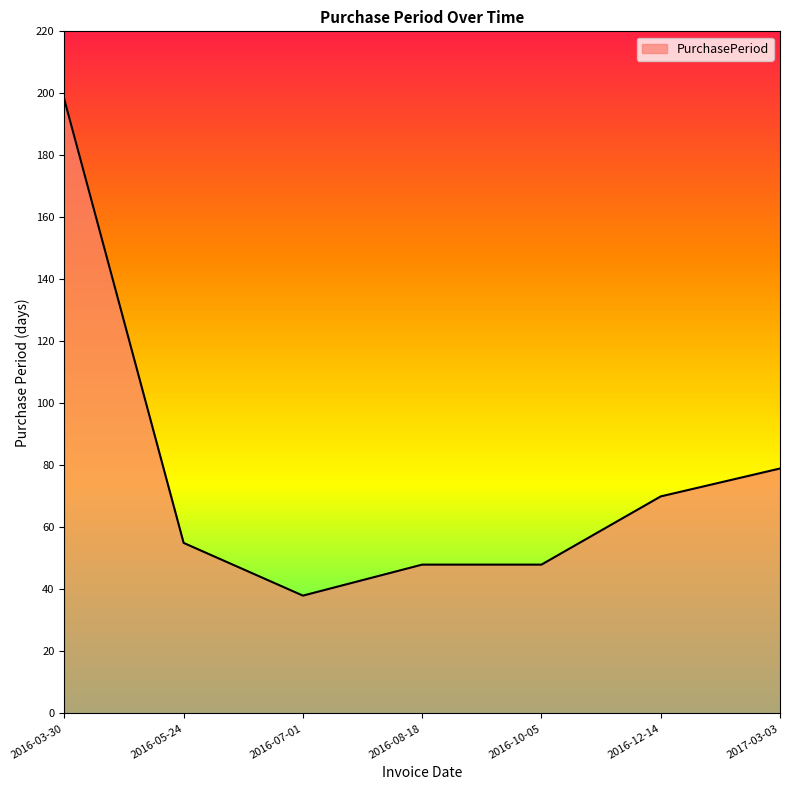

True or false: the data has more than 2 interior local peaks.

False